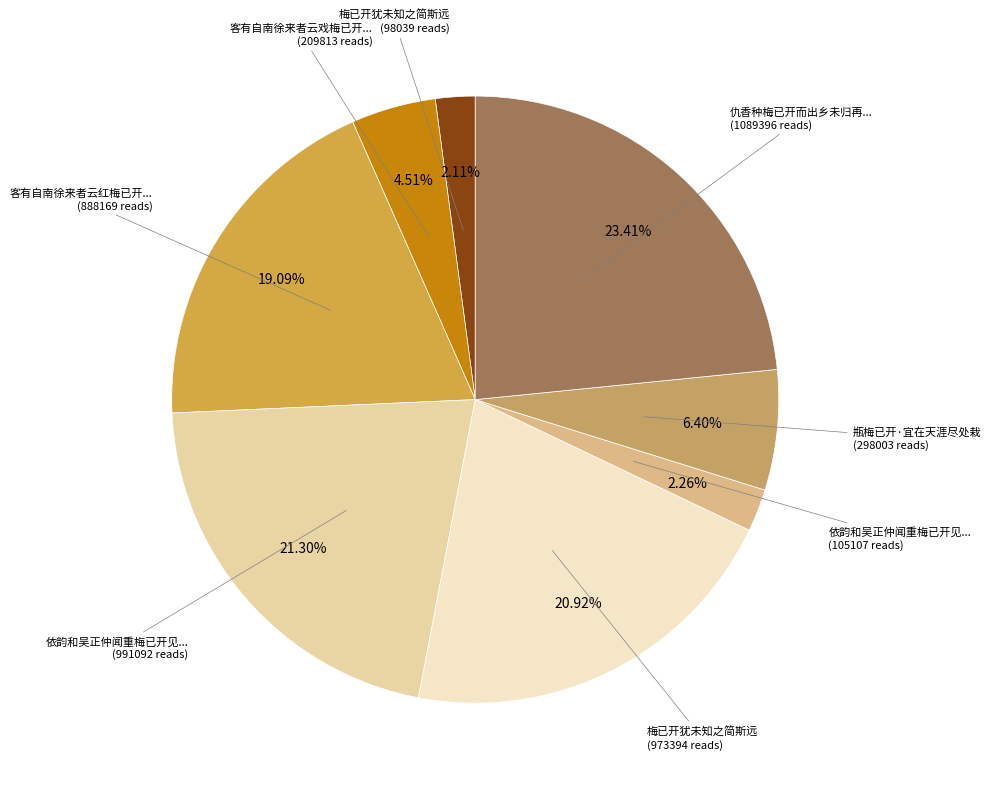

How many segments does this pie chart have?

8